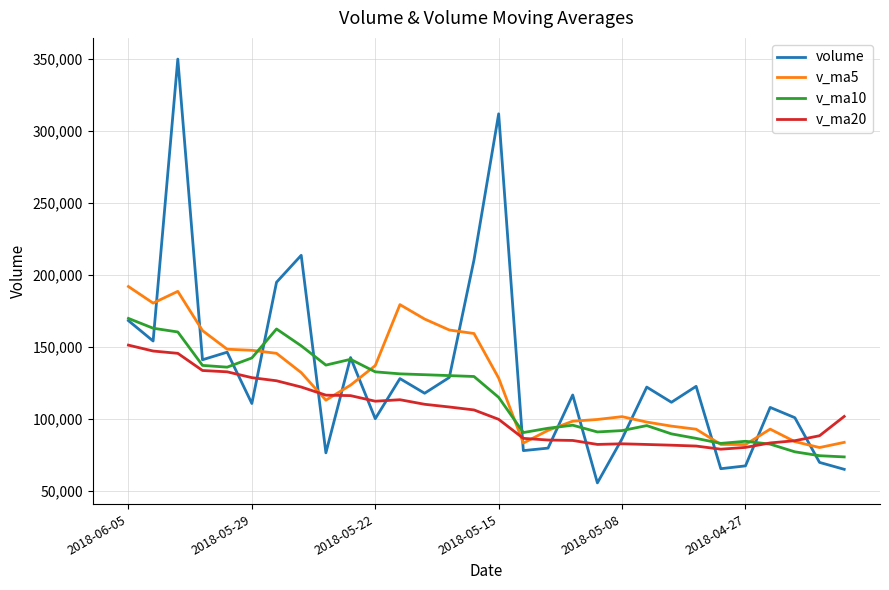

What is the lowest value of the volume series?

55523.8